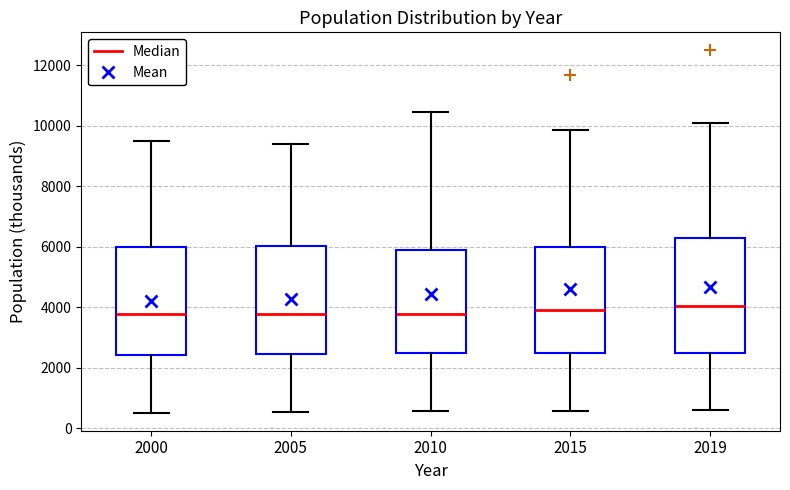

Reading left to right, read every box against the y-axis: the position of its median line, the range the box covers, and the ends of its whiskers. The values are not printed on the chart, so give them approximately, as read against the axis.

2000: median 3800, box 2400 to 6000, whiskers 600 to 9400
2005: median 3800, box 2400 to 6000, whiskers 600 to 9400
2010: median 3800, box 2400 to 5800, whiskers 600 to 10400
2015: median 4000, box 2400 to 6000, whiskers 600 to 9800
2019: median 4000, box 2400 to 6400, whiskers 600 to 10200